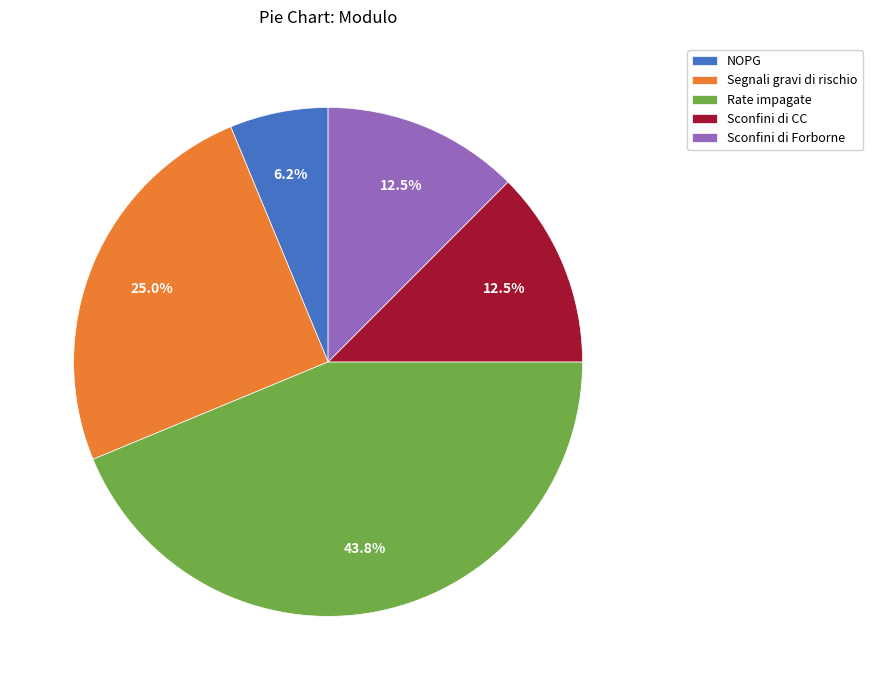

Approximately how many times larger is the value at NOPG compared to Sconfini di CC?

0.5